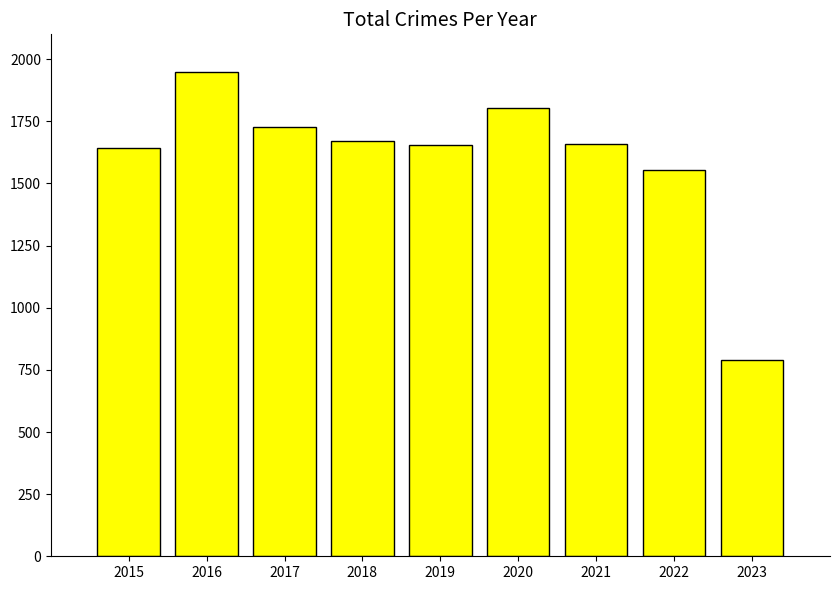

What is the value of the 3rd bar from the left?

1727